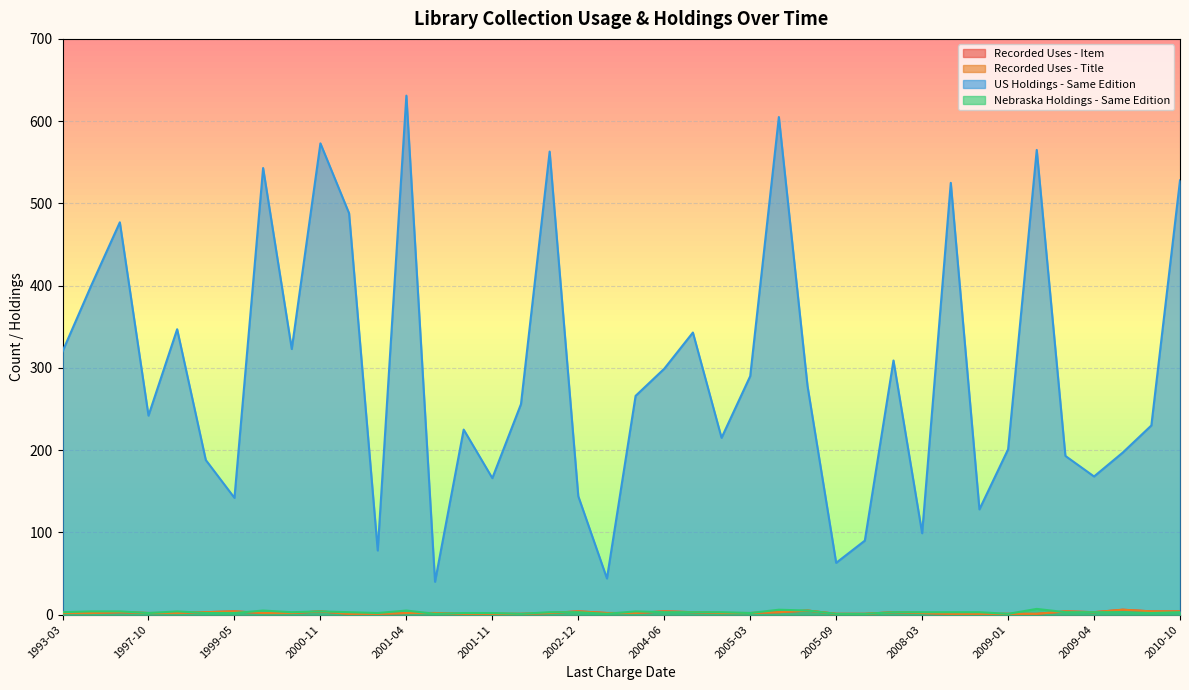

Which series changed the most between 2008-12-09 and 1997-10-01?

US Holdings - Same Edition